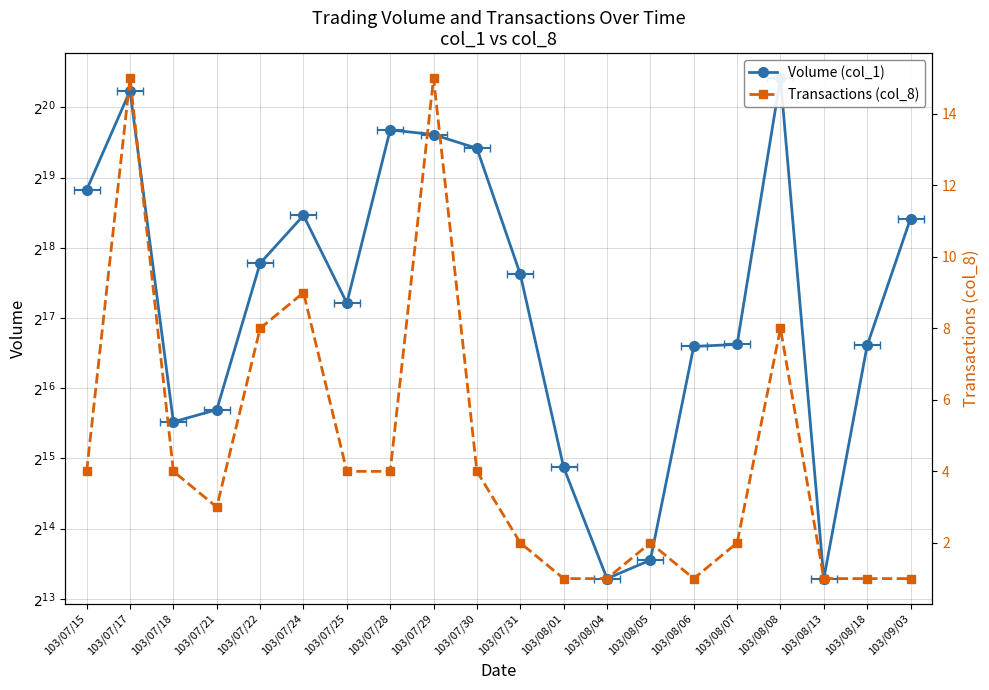

At which label does Volume (col_1) first exceed 202000?

103/07/15